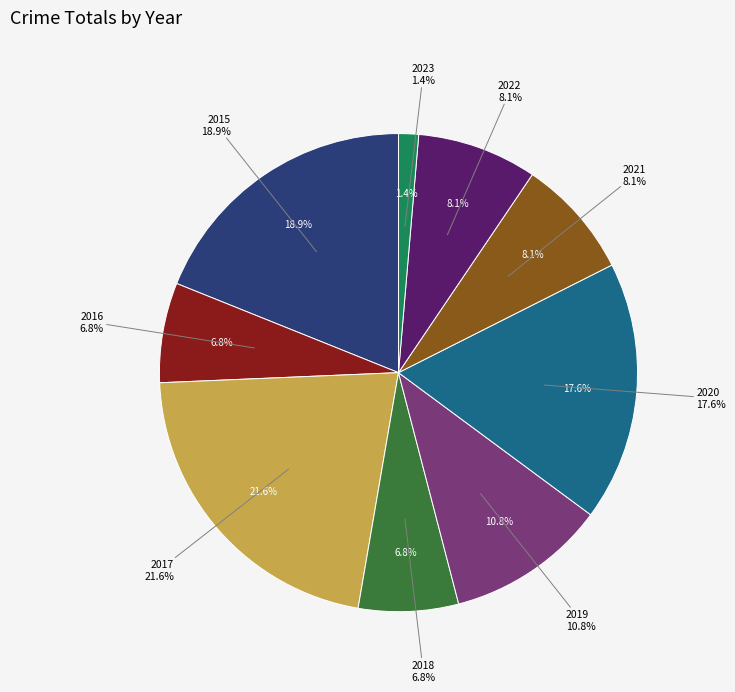

What is the ratio of the value at 2023 to the value at 2021?

0.2